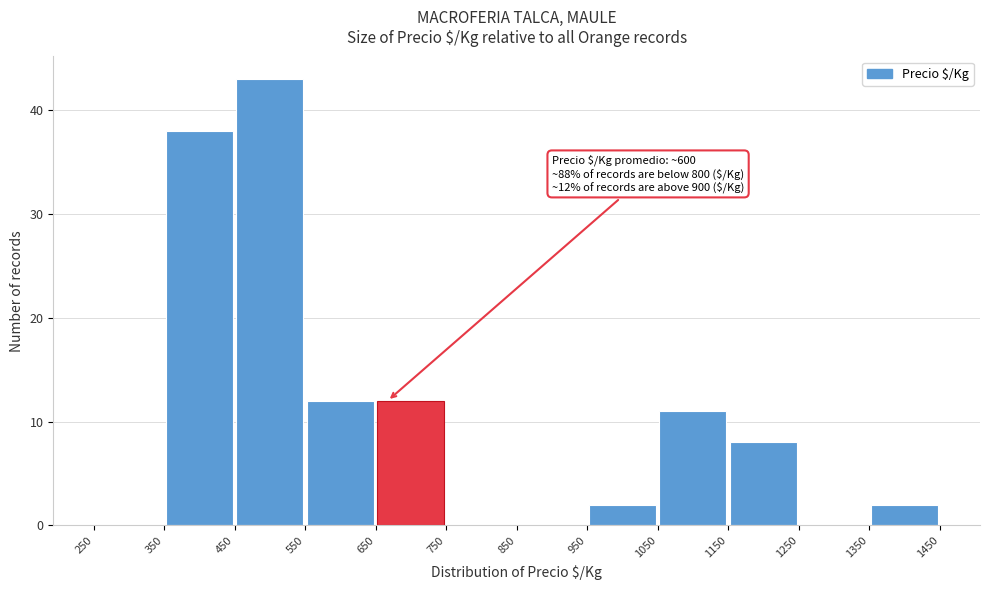

Over which range of the x-axis is the bar tallest?

450 to 550